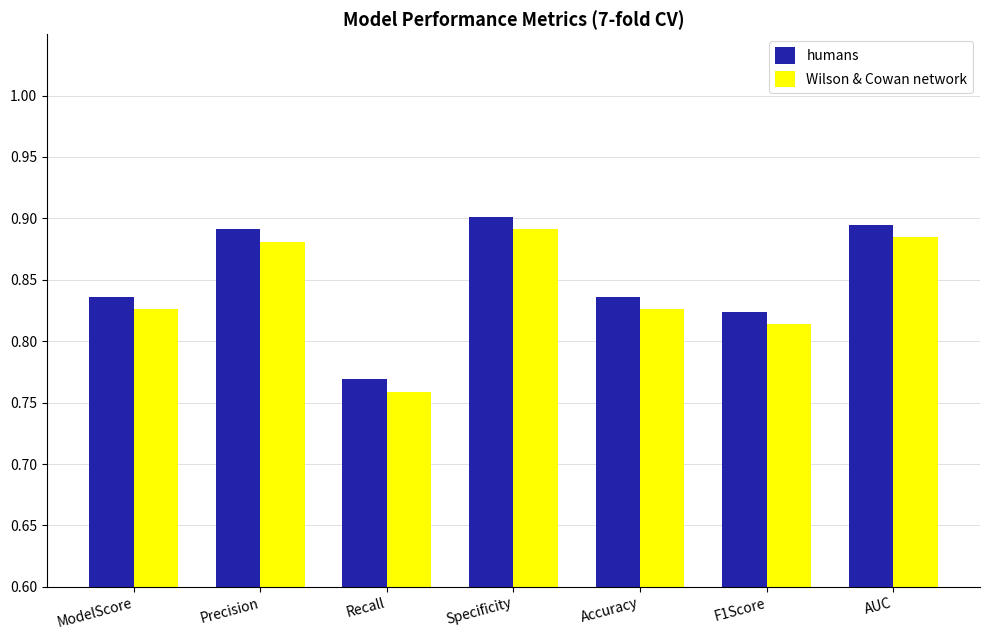

The value of humans at Specificity is 0.9. True or false?

True